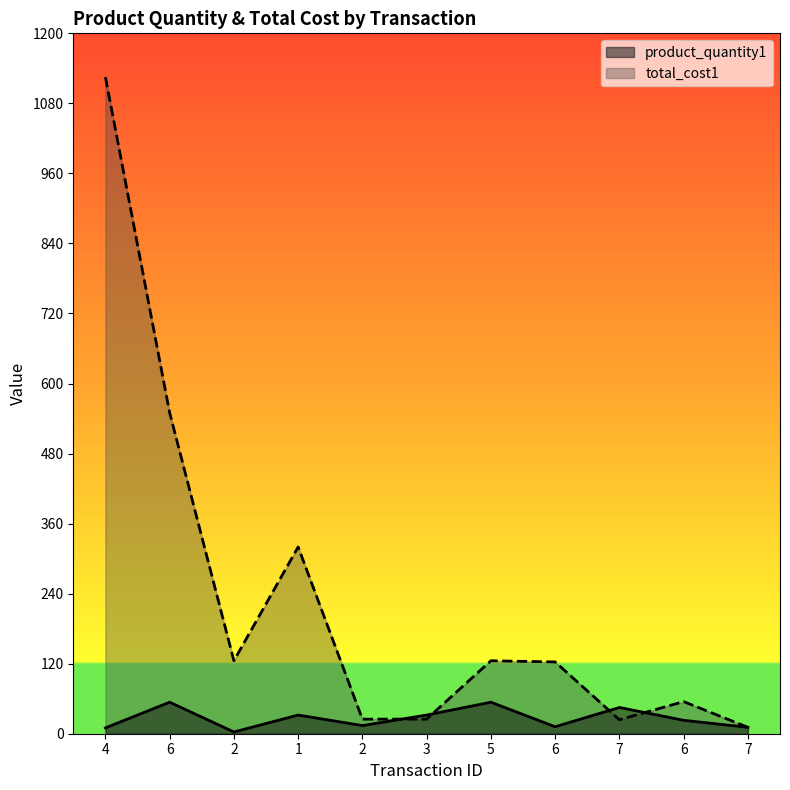

What is the approximate value of product_quantity1 at 6, to the nearest 10?

50